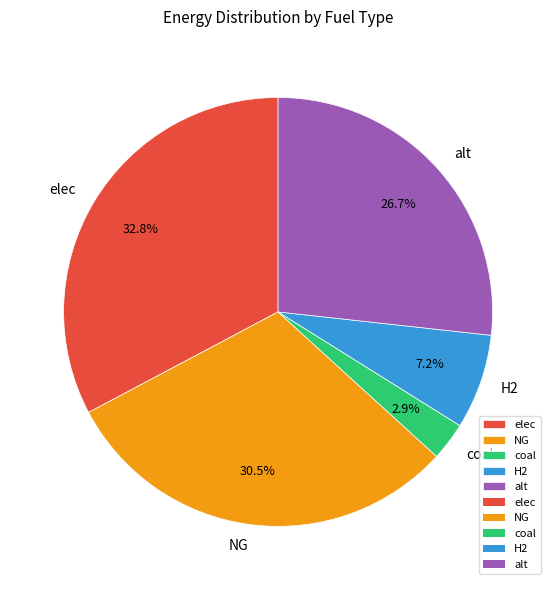

Is there any slice that represents more than half of the pie?

No